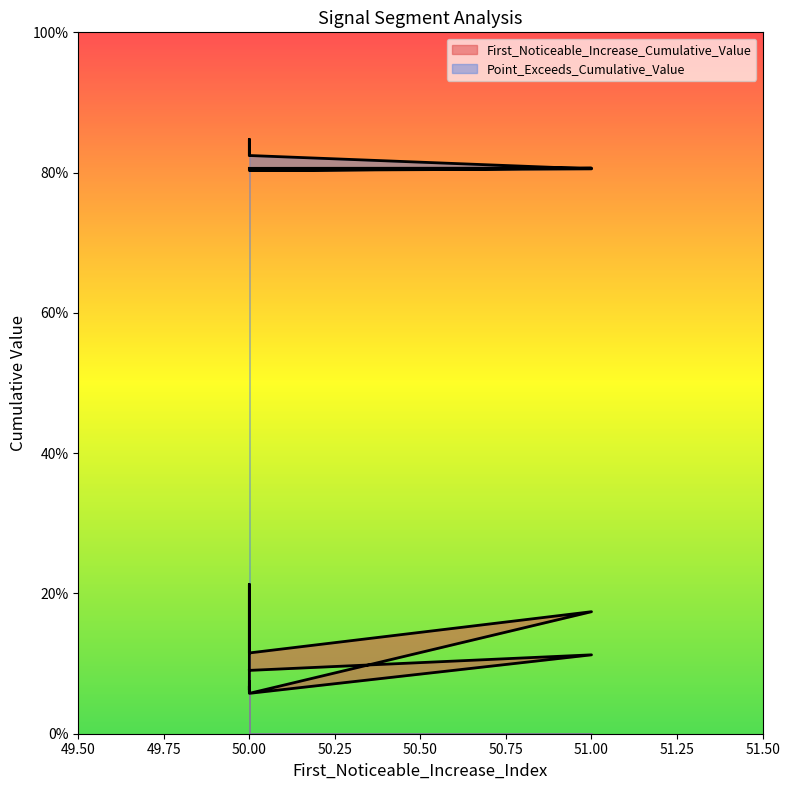

What is the minimum value shown in the chart?

0.1